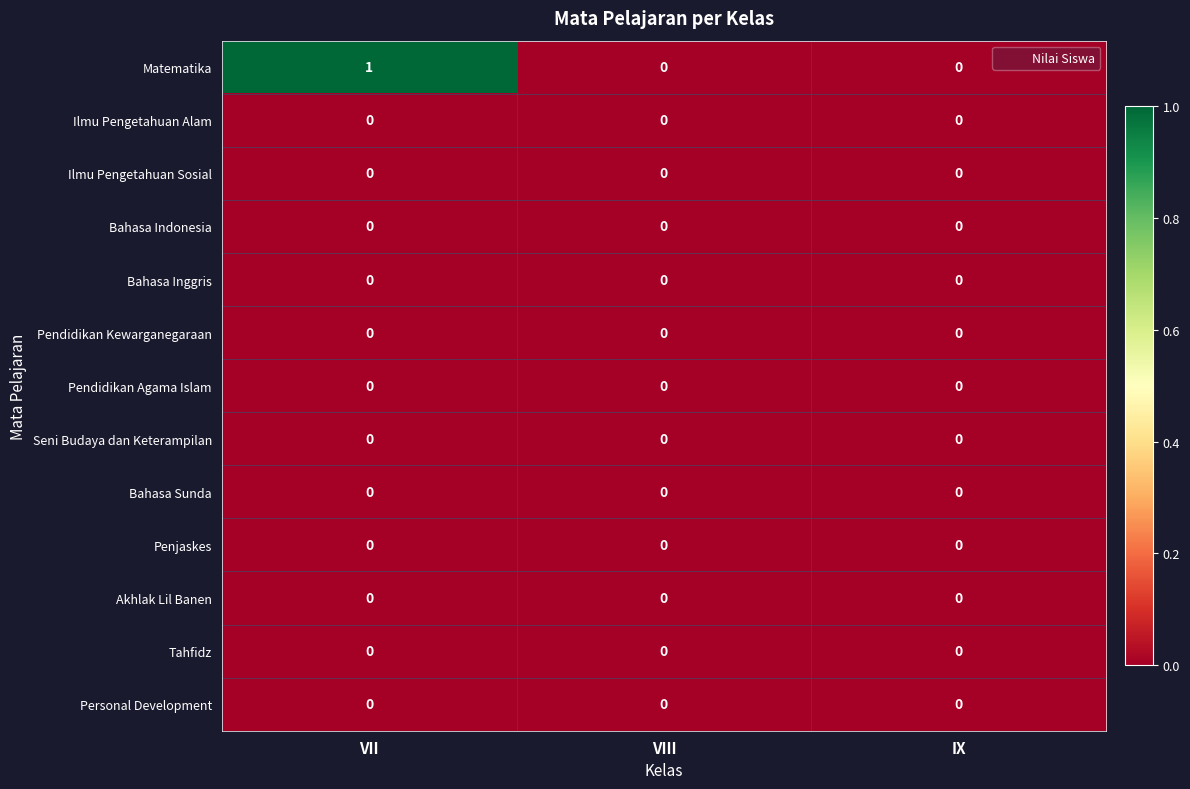

Is it true that Bahasa Inggris equals 0 at VIII?

True